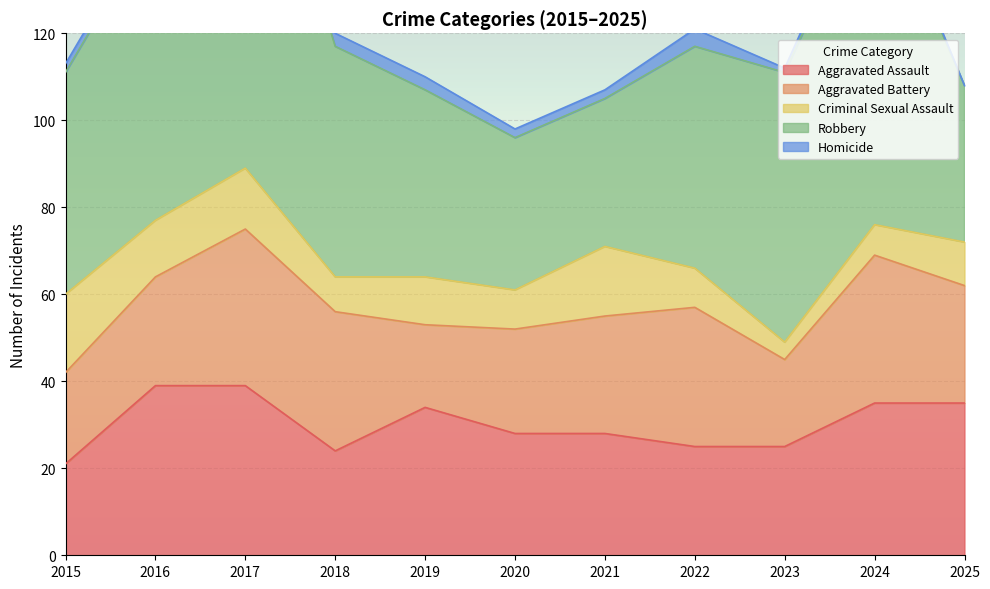

Which category has the highest value in the Homicide series?

2022